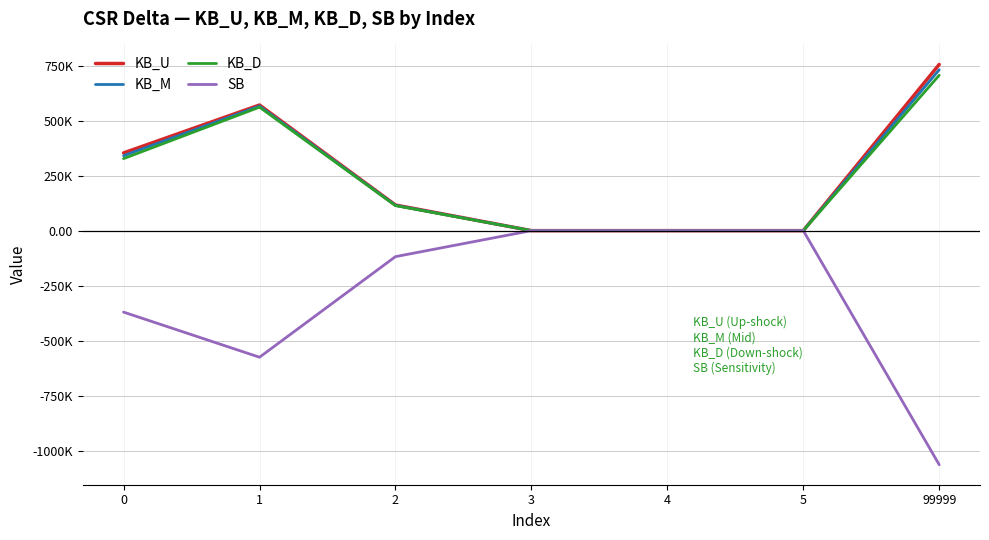

What are all the series names shown in the legend?

KB_U, KB_M, KB_D, SB